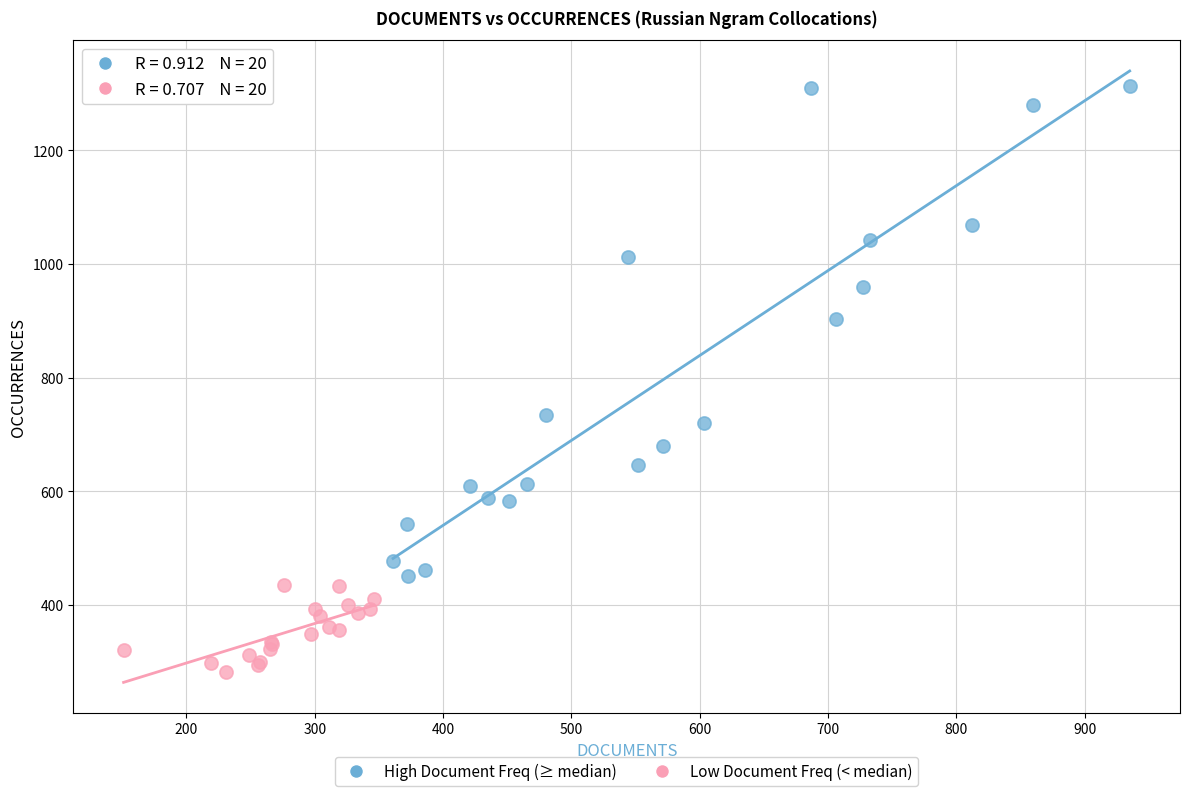

Which series has the widest spread of Y values?

High Document Freq (≥ median)